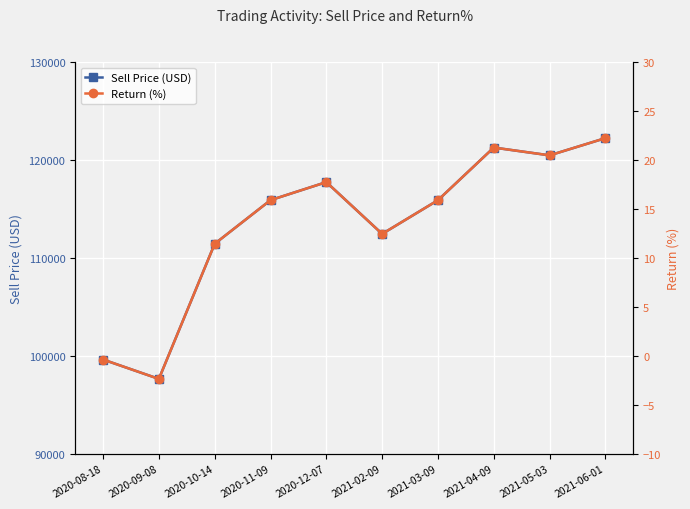

Is this an area chart (filled region under the line)?

No